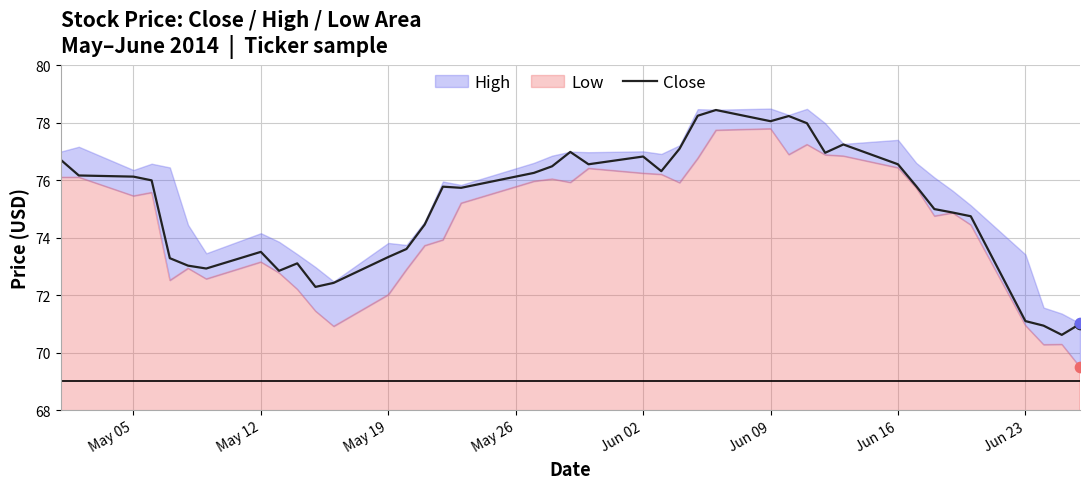

What is the maximum value for Close?

78.4